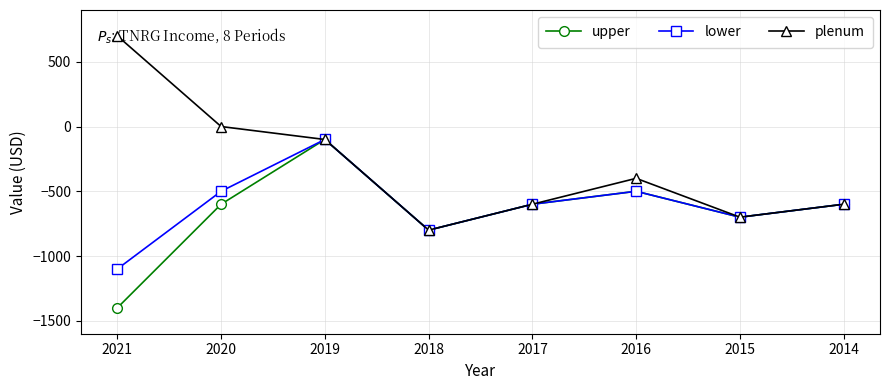

What is the lowest value of the plenum series?

-800